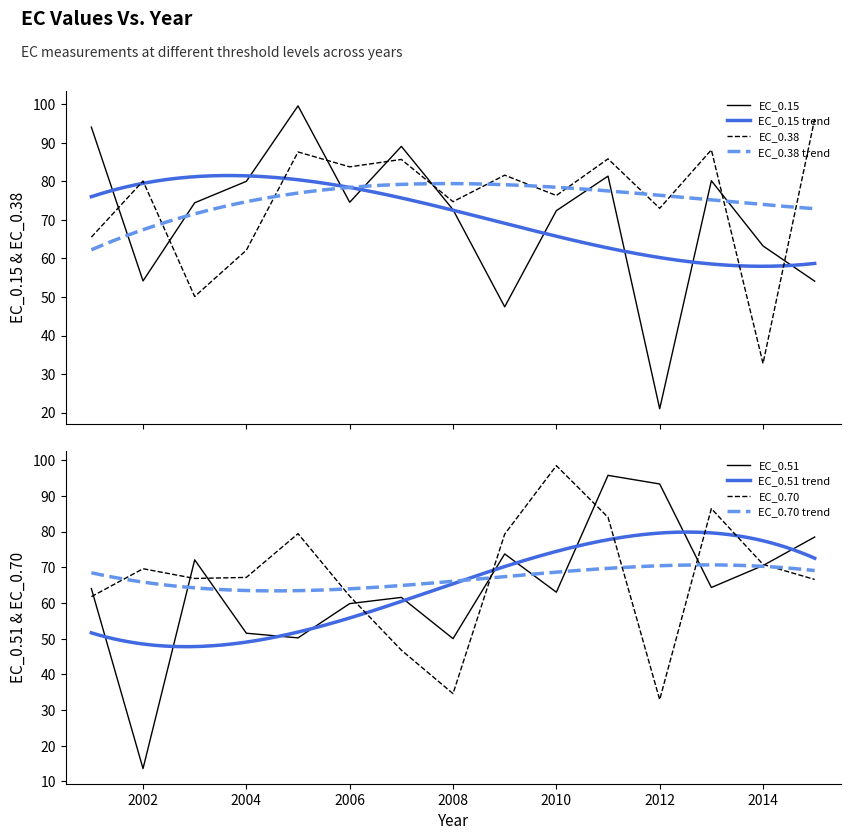

What is the minimum value shown in the chart?

13.6